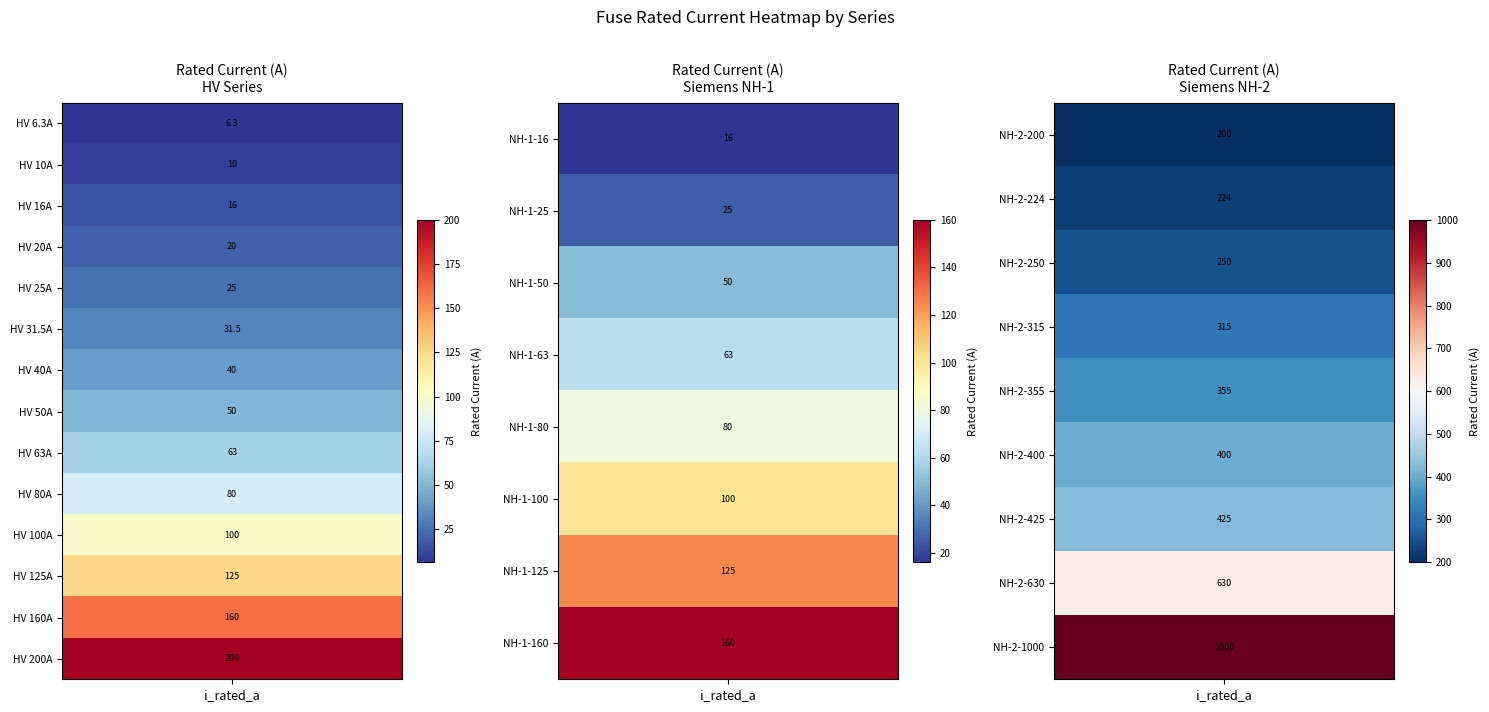

What is the average value?

172.4